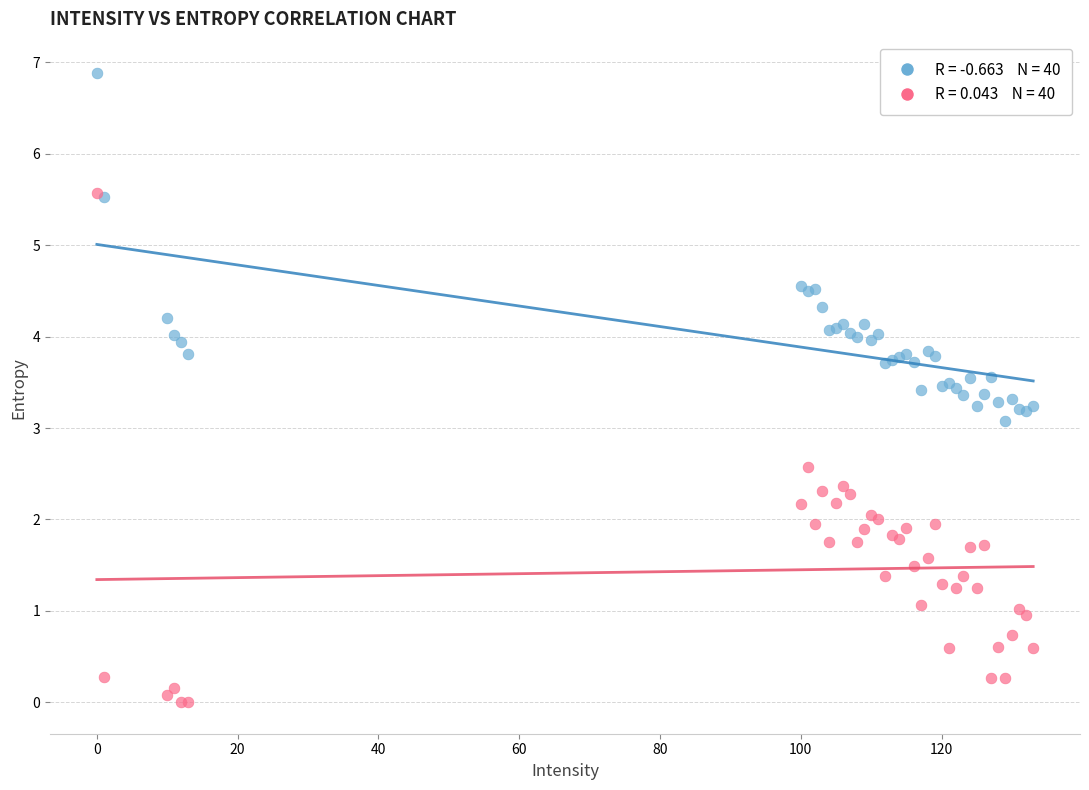

Across all series, what Y value is closest to 3?

3.1